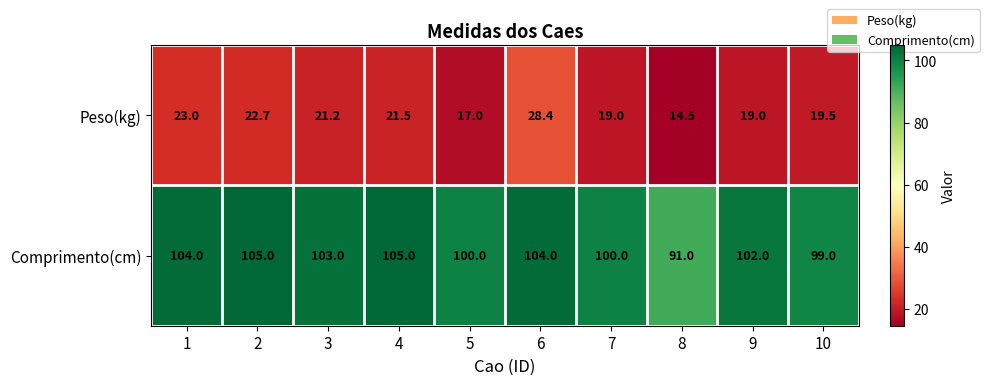

What is the highest value of the Comprimento(cm) series?

105.0